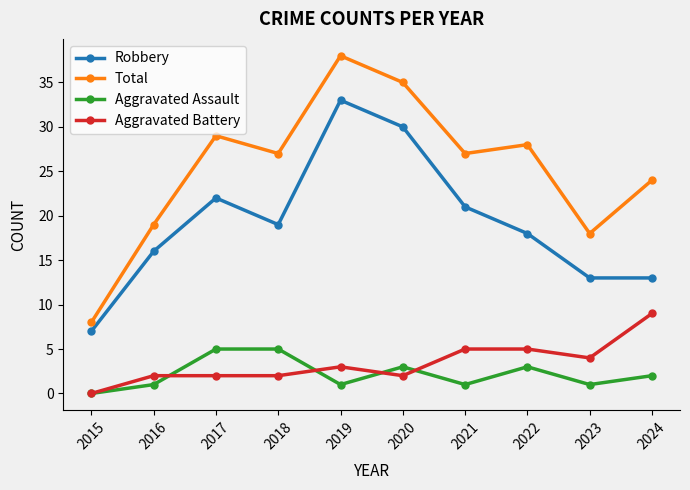

Which series has the largest total across all categories?

Total